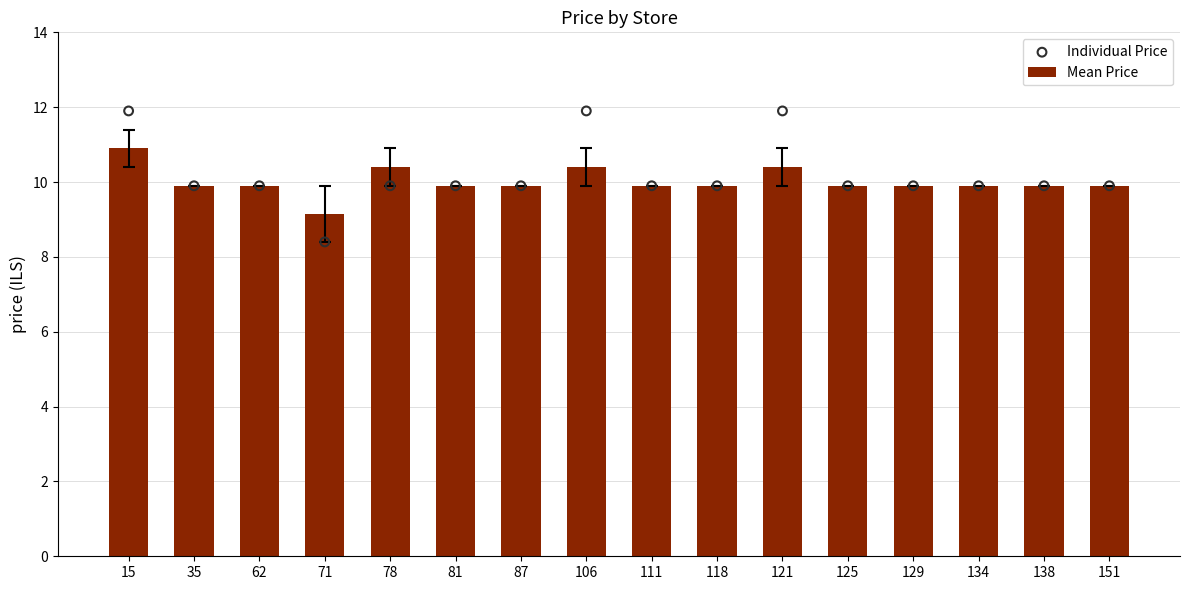

Which series has the largest total across all categories?

Individual Price